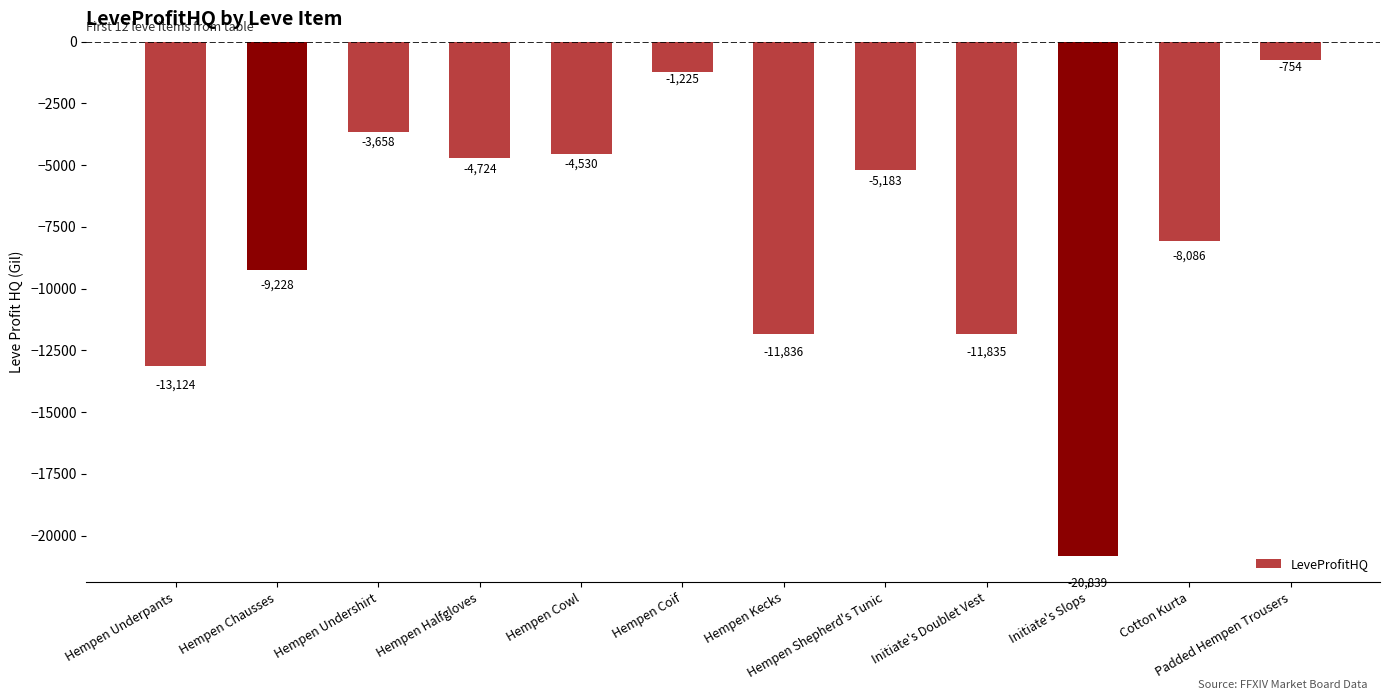

The value at Hempen Kecks is -11836.5. True or false?

True